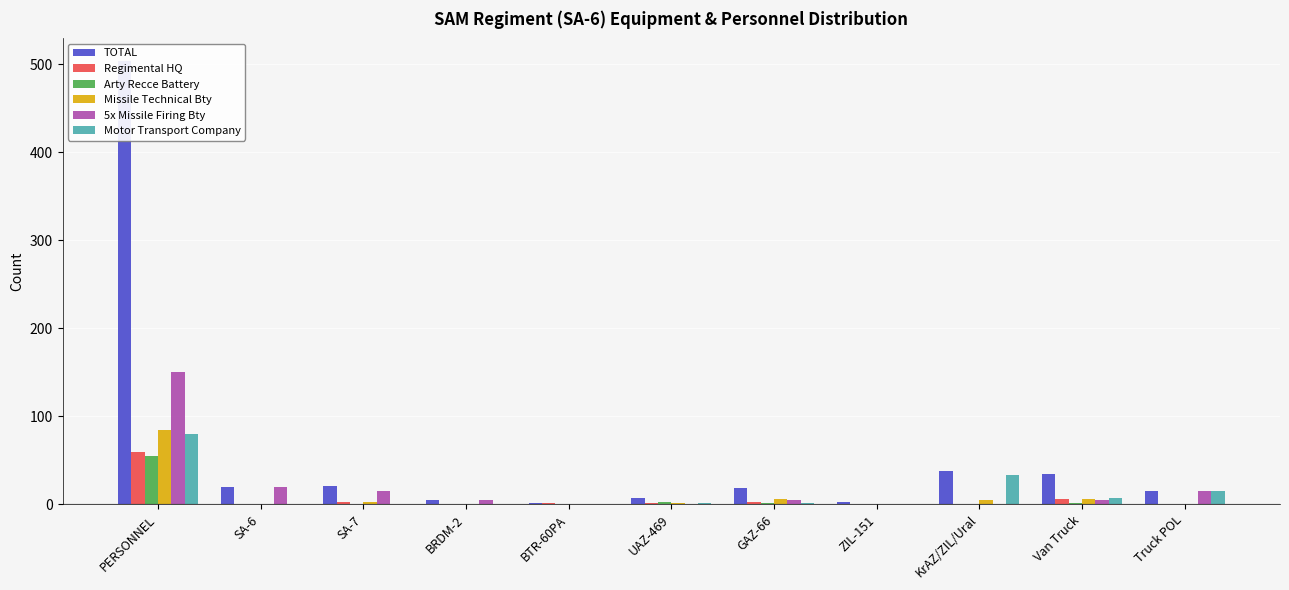

List the labels in order of TOTAL value, largest first.

PERSONNEL, KrAZ/ZIL/Ural, Van Truck, SA-7, SA-6, GAZ-66, Truck POL, UAZ-469, BRDM-2, ZIL-151, BTR-60PA